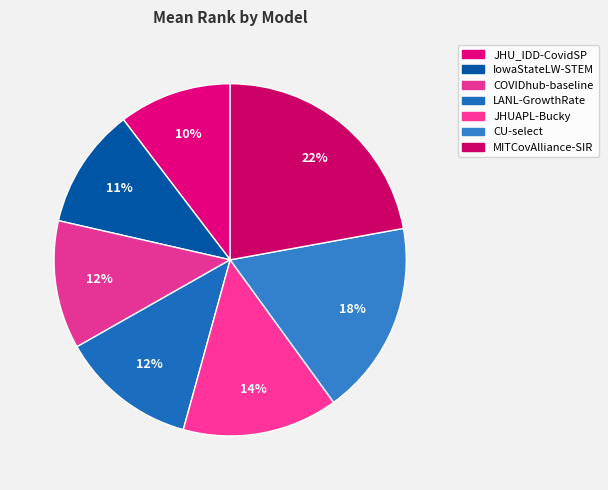

Combined, do IowaStateLW-STEM and MITCovAlliance-SIR account for over 50%?

No